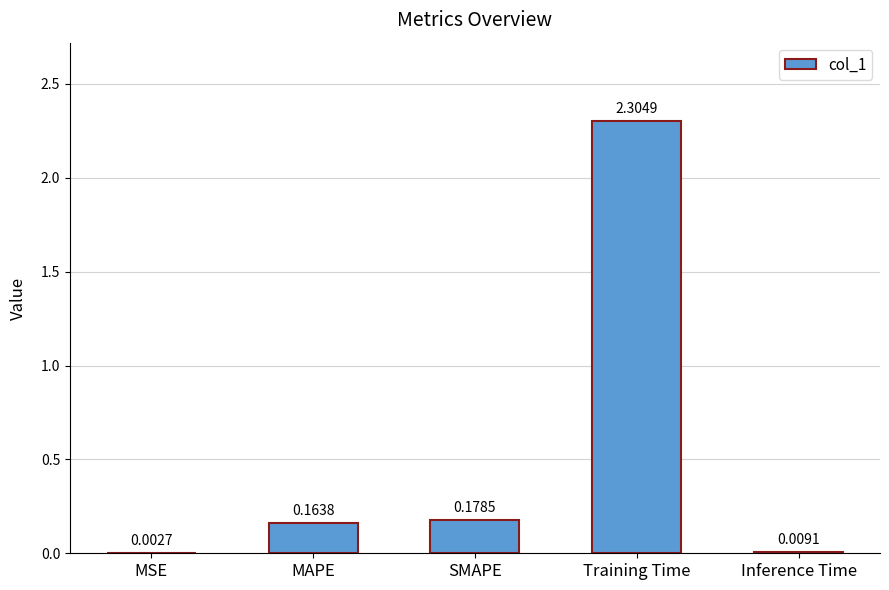

What is the average value?

0.5